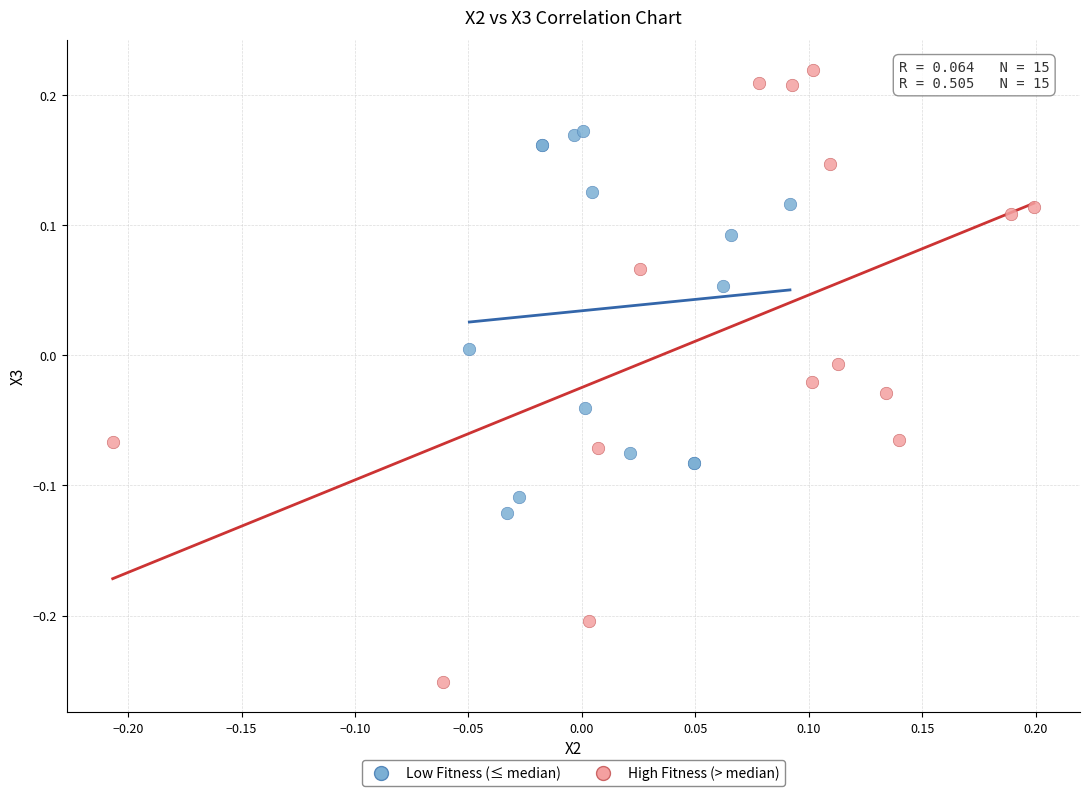

Which series reaches the maximum Y coordinate?

High Fitness (> median)